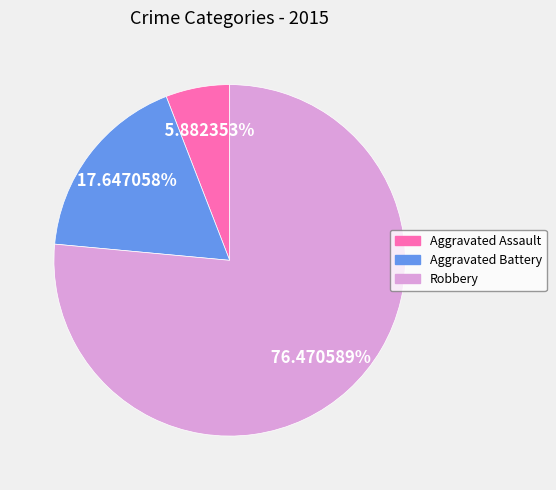

Does any single category account for the majority?

Yes